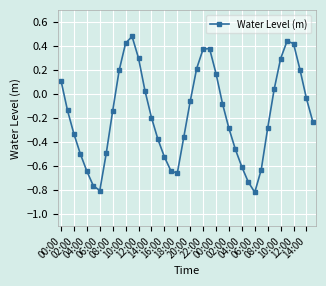

How many interior local valleys (lower than both neighbors) does the data have?

3